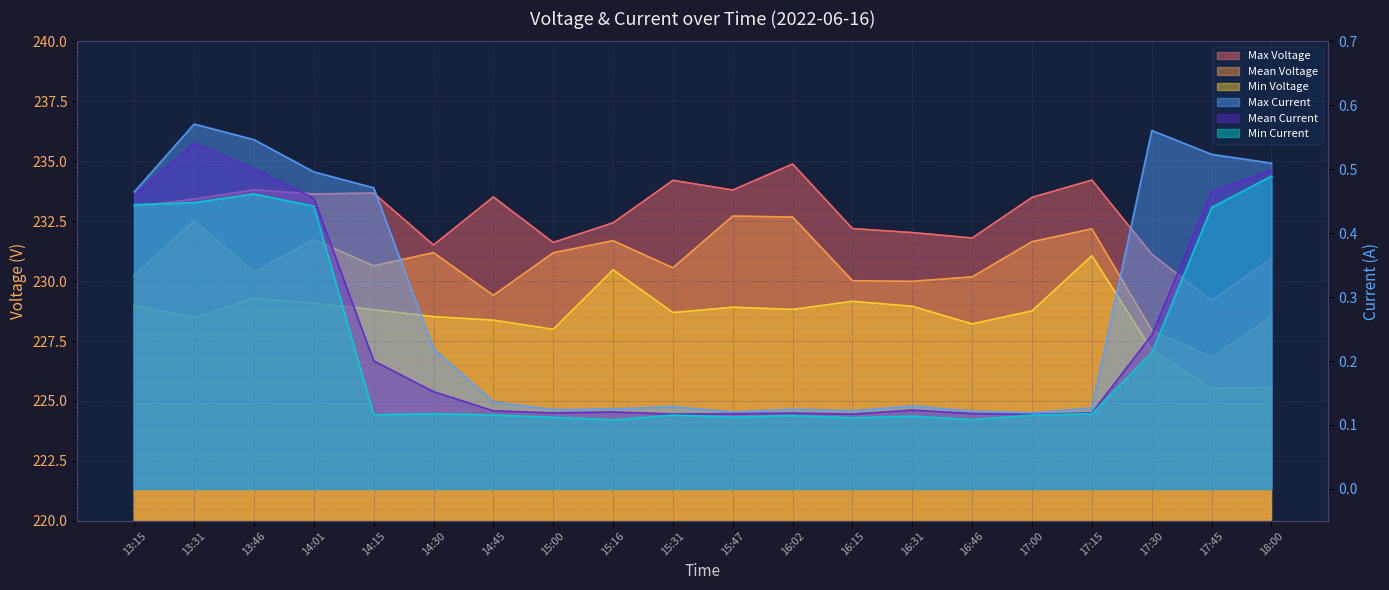

The Mean Voltage series shows 231.7 at 15:16. True or false?

True